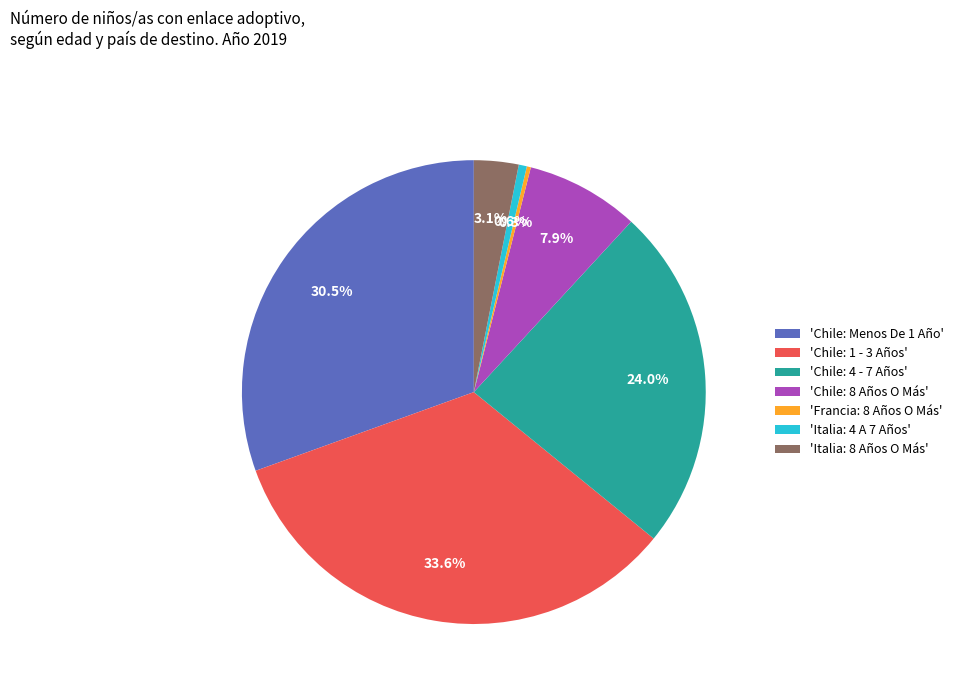

To the nearest percent, what is the average slice percentage?

14%